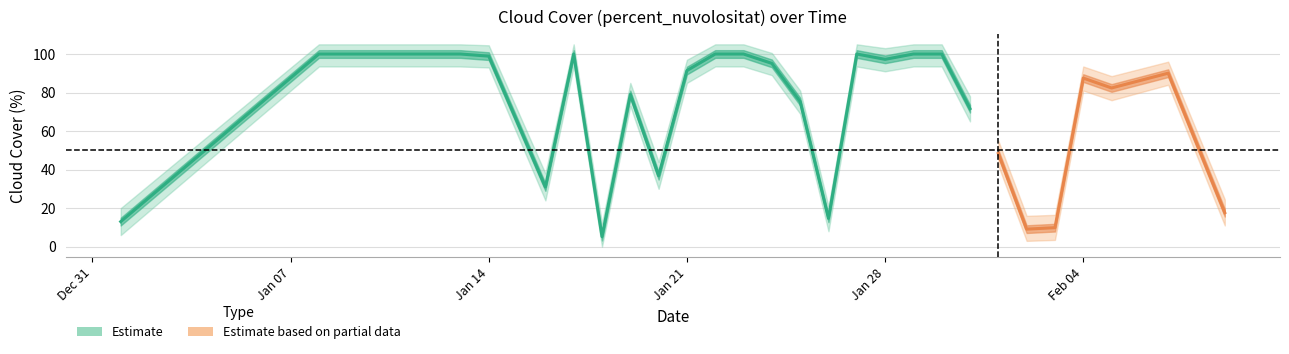

True or false: percent_nuvolositat_upper has a value of 32.2 at 2019-02-09.

False